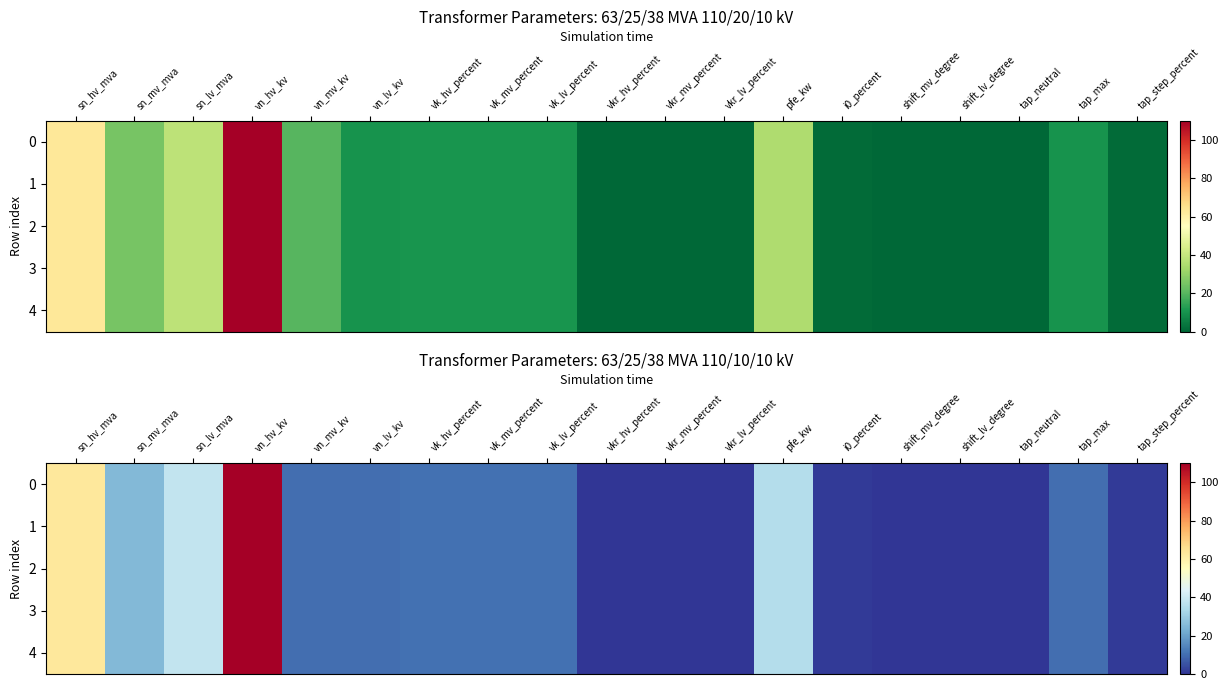

Is it true that 0 equals 110.0 at vn_hv_kv?

True